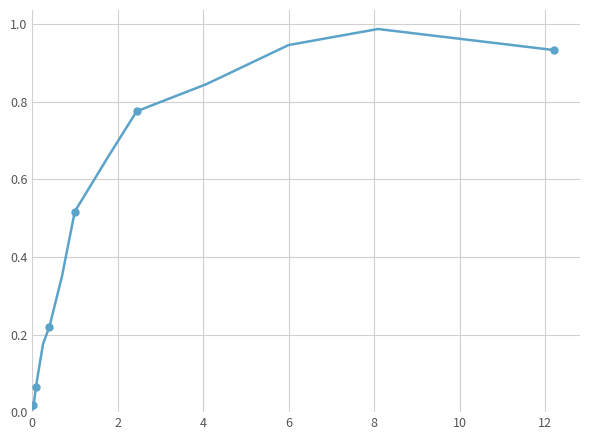

What is the difference between the maximum and minimum values?

1.0